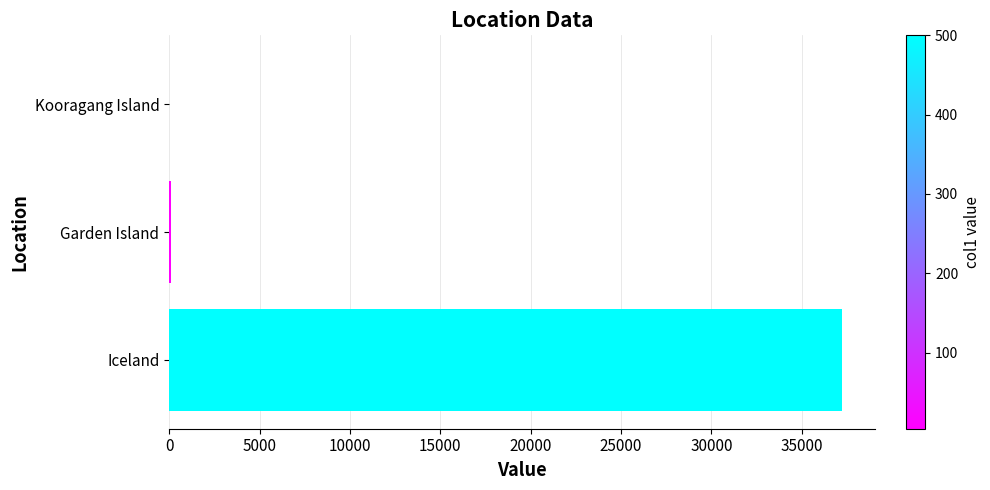

Between Iceland and Garden Island, which is larger?

Iceland